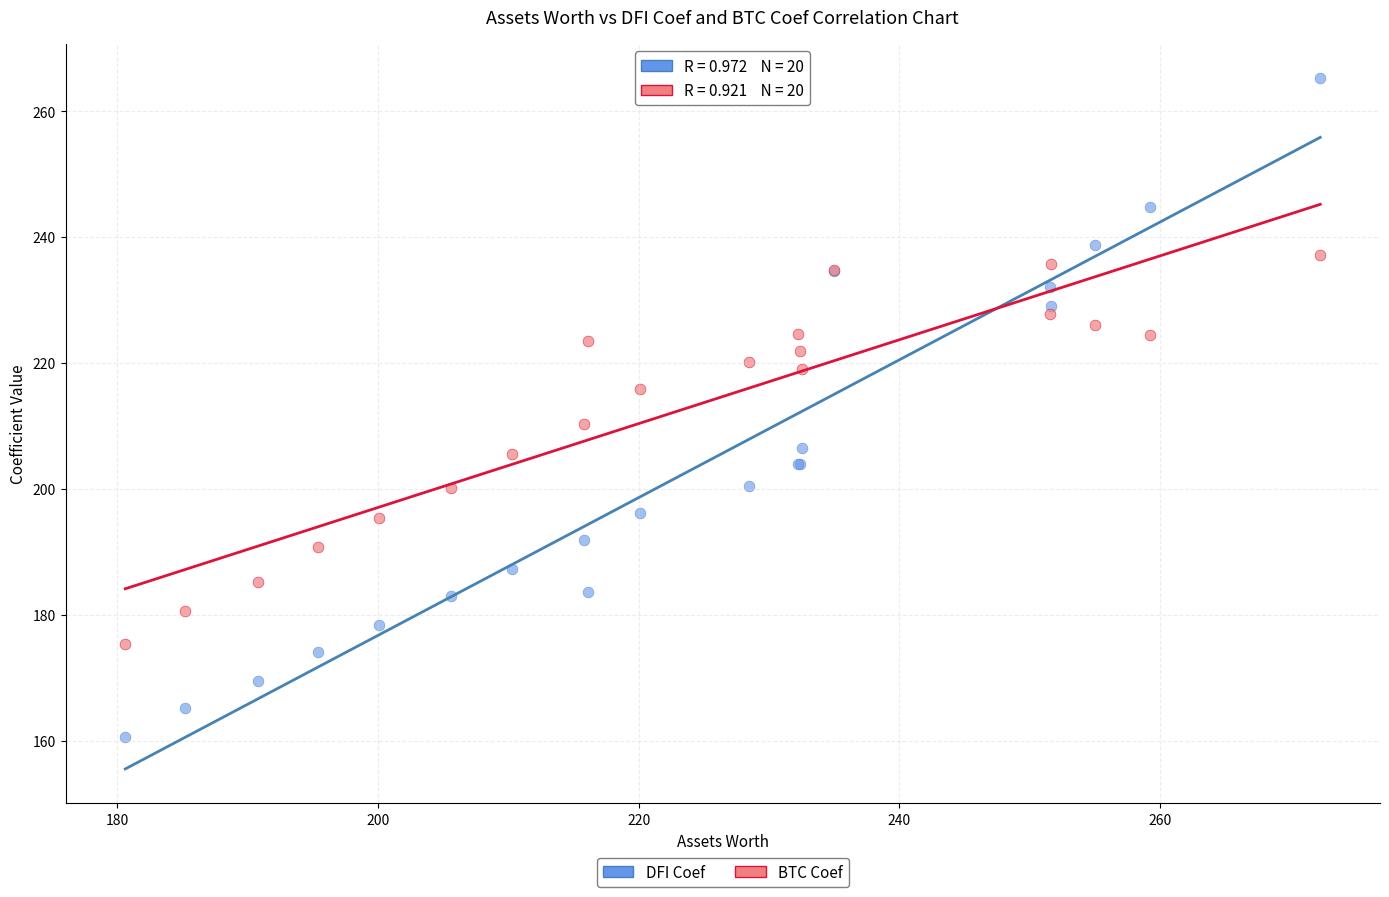

Which series contains the lowest Y value?

DFI Coef